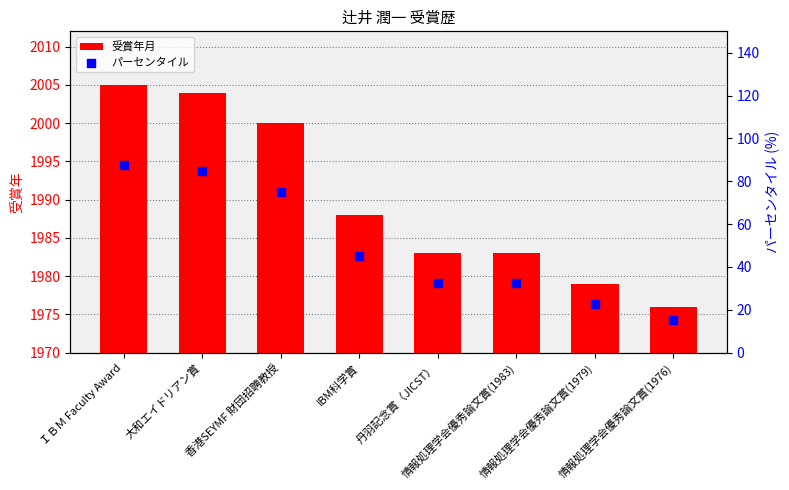

Which series reaches the maximum Y coordinate?

受賞年月